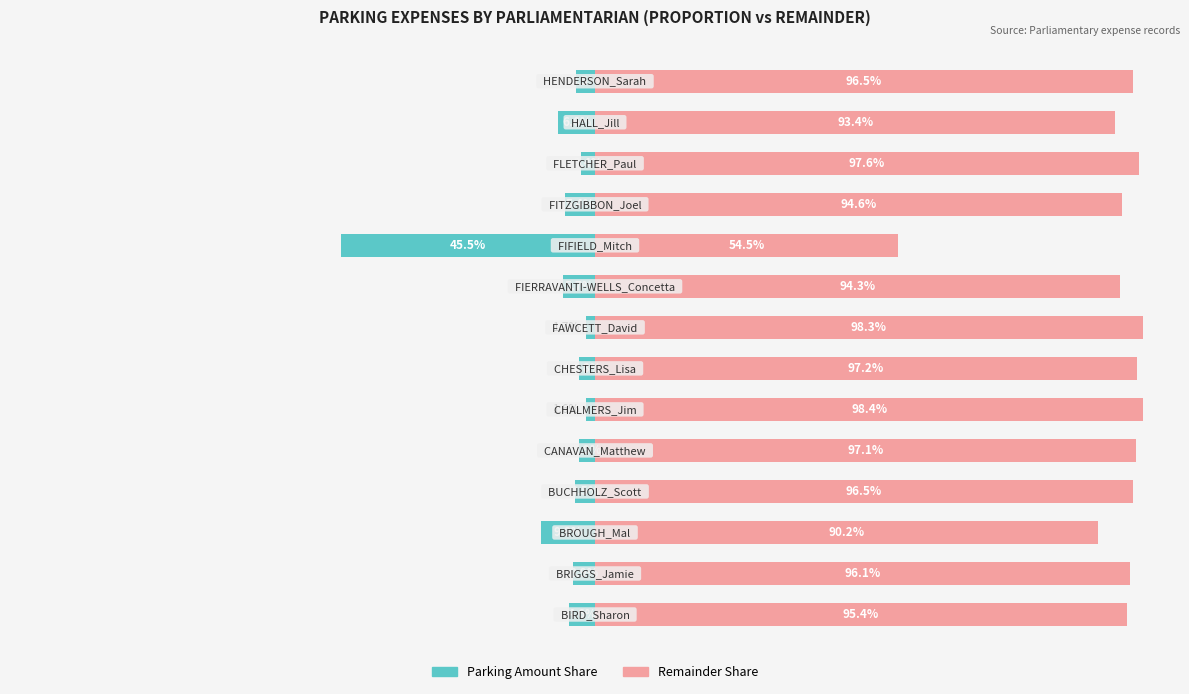

What is the value of the Parking Amount (proportion) bar at the 6th from the left?

-1.6